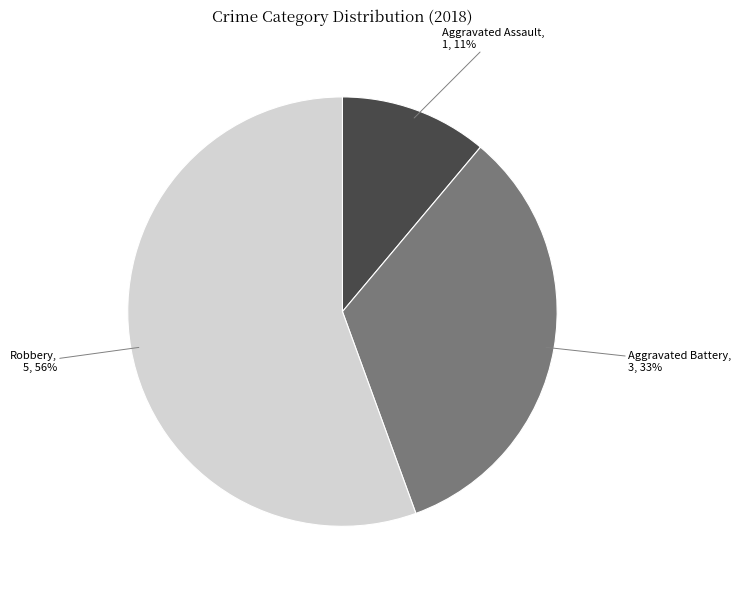

To the nearest percent, what is the average slice percentage?

33%